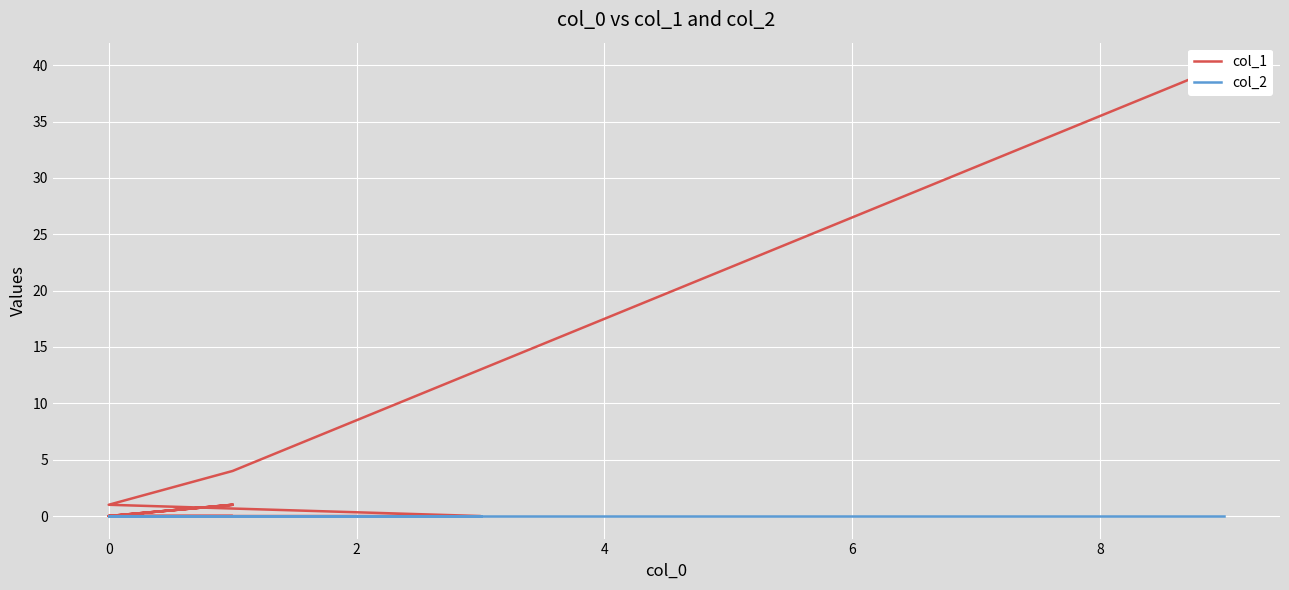

True or false: col_2 has more than 2 interior local peaks.

False